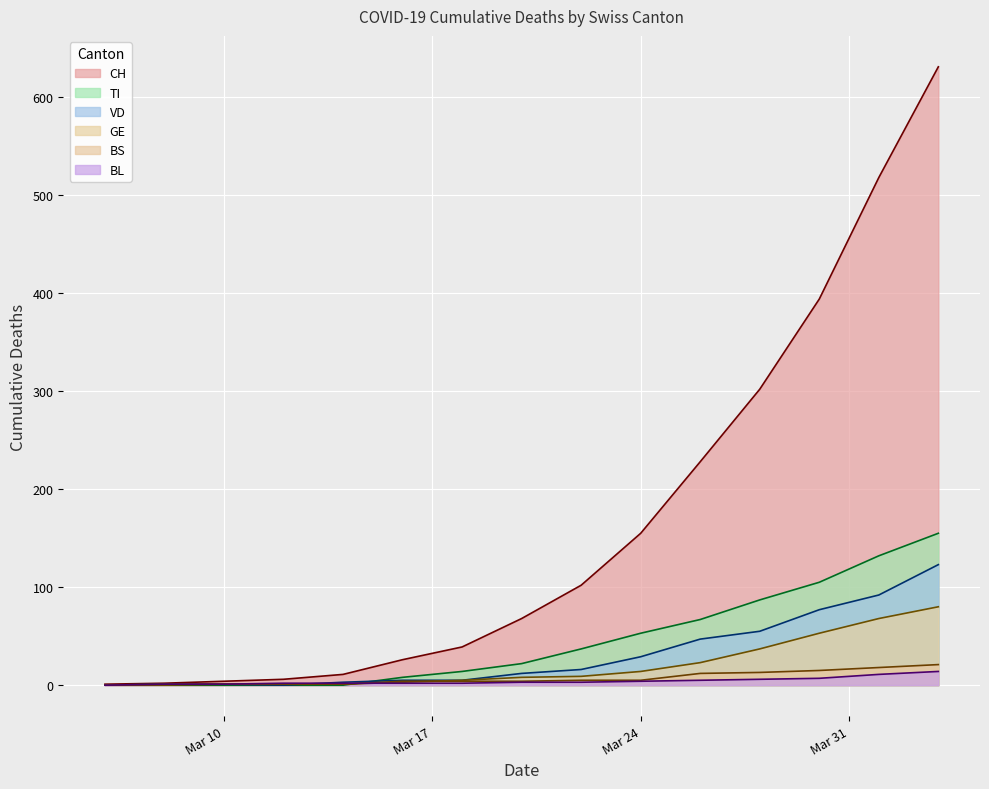

True or false: CH and TI cross at least once.

False